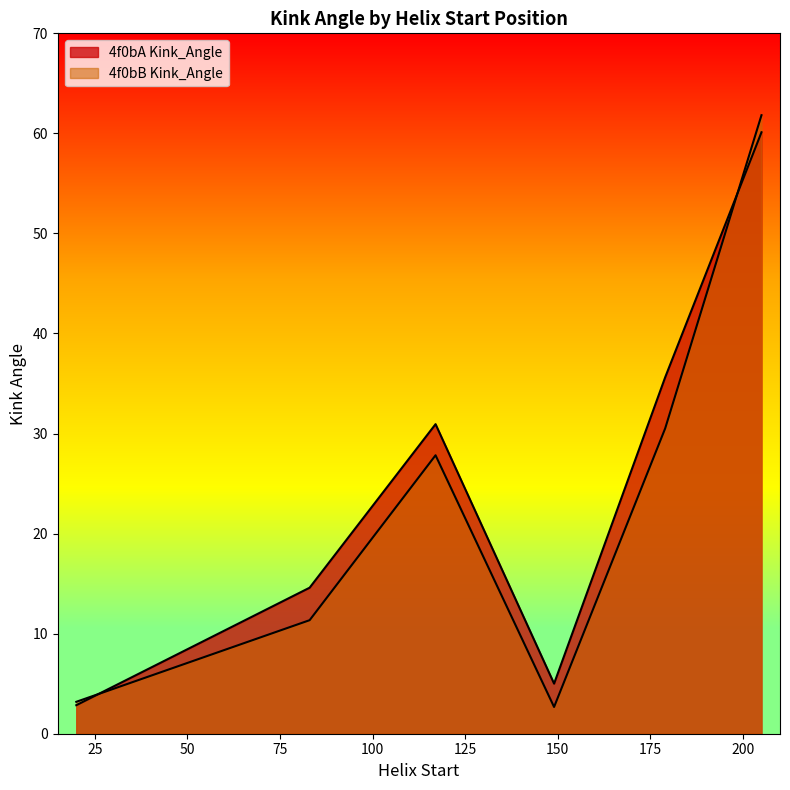

Which label corresponds to the smallest value in the chart?

149